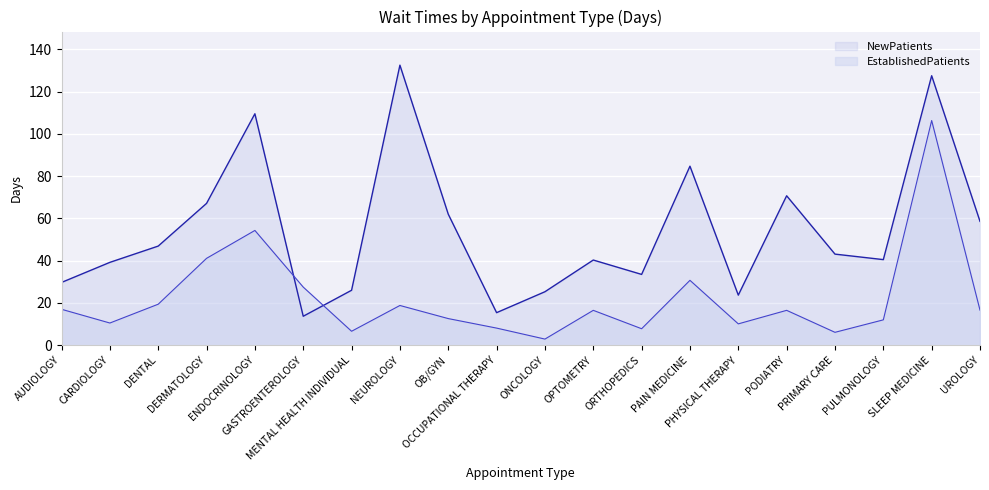

True or false: NewPatients has a value of 112.5 at PAIN MEDICINE.

False